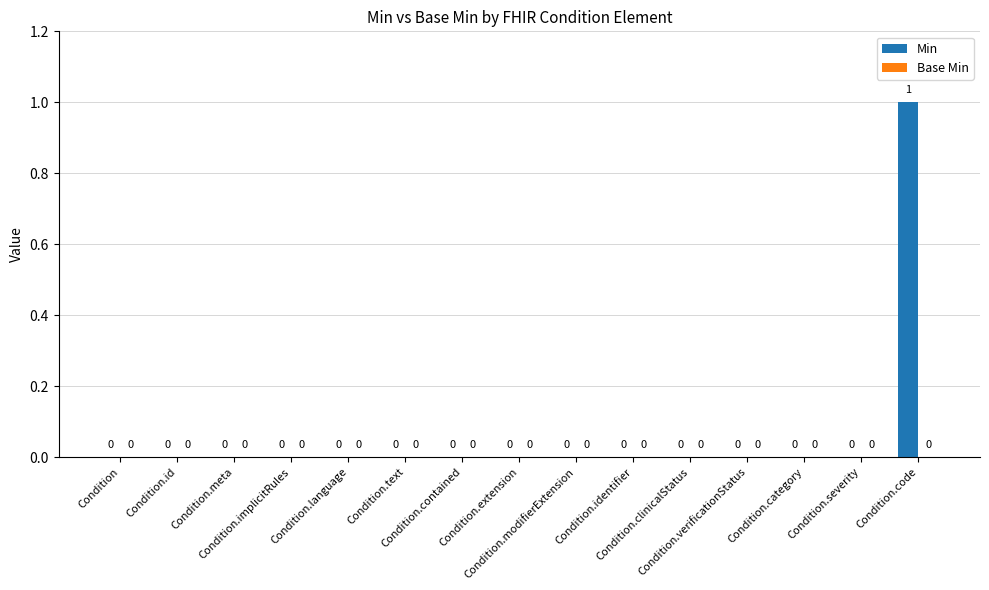

Does the chart contain stacked bars?

No